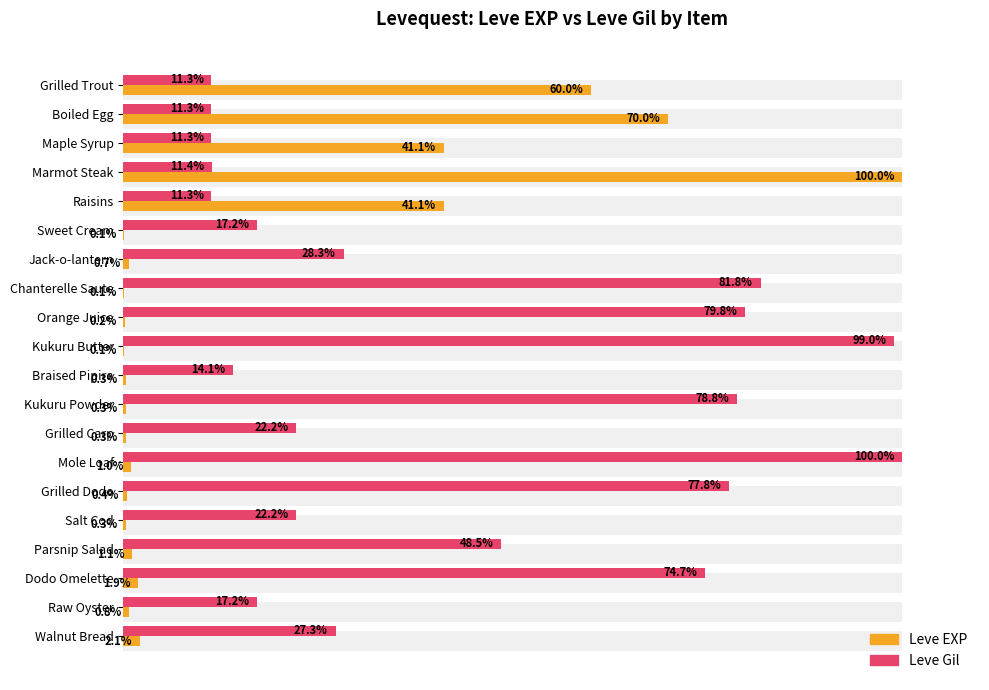

Reading right to left, transcribe all the data shown in this chart.

Leve EXP: 2.1	0.8	1.9	1.1	0.3	0.4	1.0	0.3	0.3	0.3	0.1	0.2	0.1	0.7	0.1	41.1	100.0	41.1	70.0	60.0
Leve Gil: 27.3	17.2	74.7	48.5	22.2	77.8	100.0	22.2	78.8	14.1	99.0	79.8	81.8	28.3	17.2	11.3	11.4	11.3	11.3	11.3